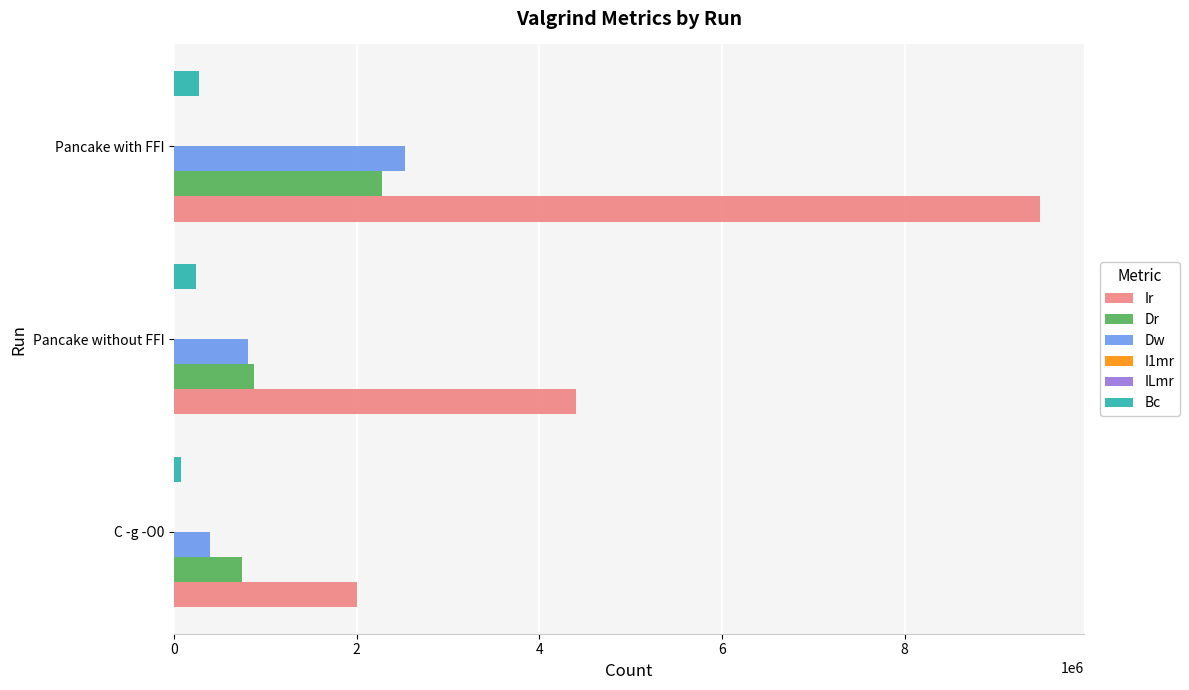

How many series are shown in this chart?

6